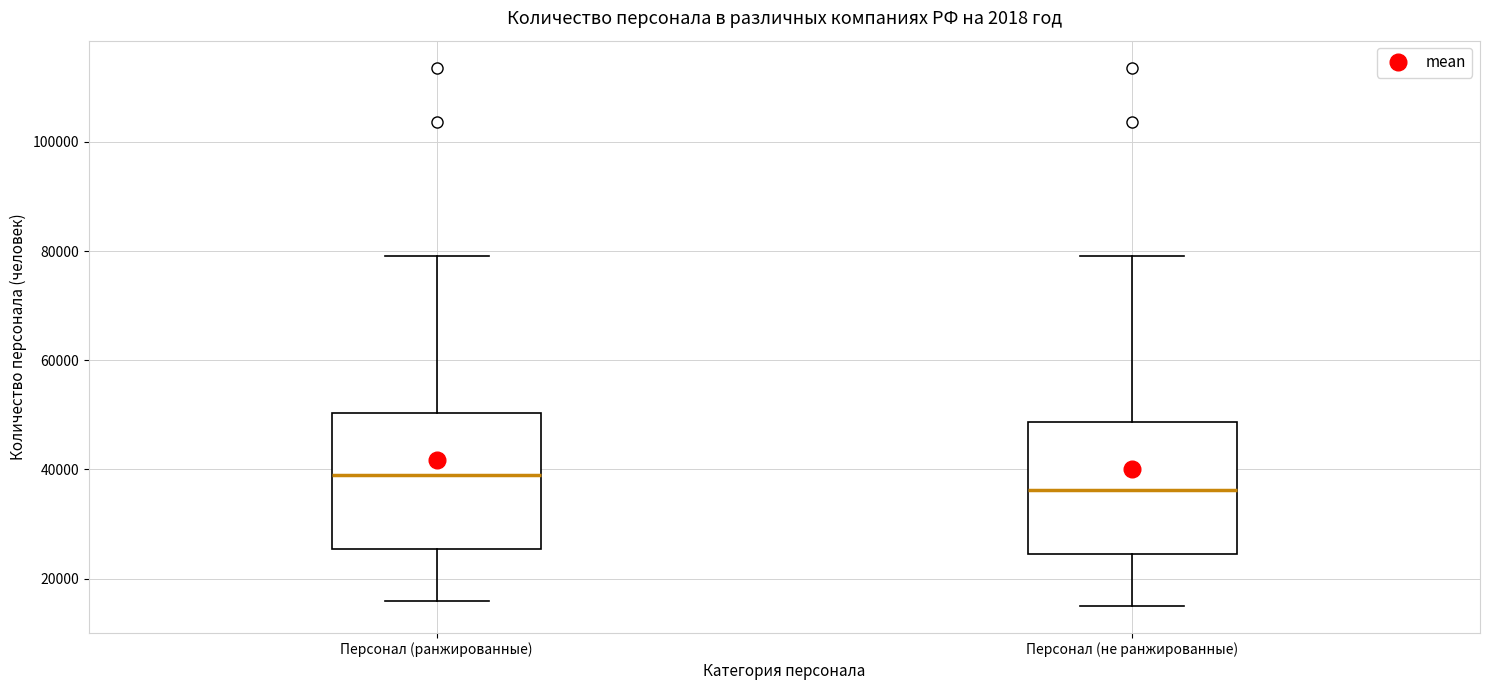

Which box's median line is the lowest?

Персонал (не ранжированные)